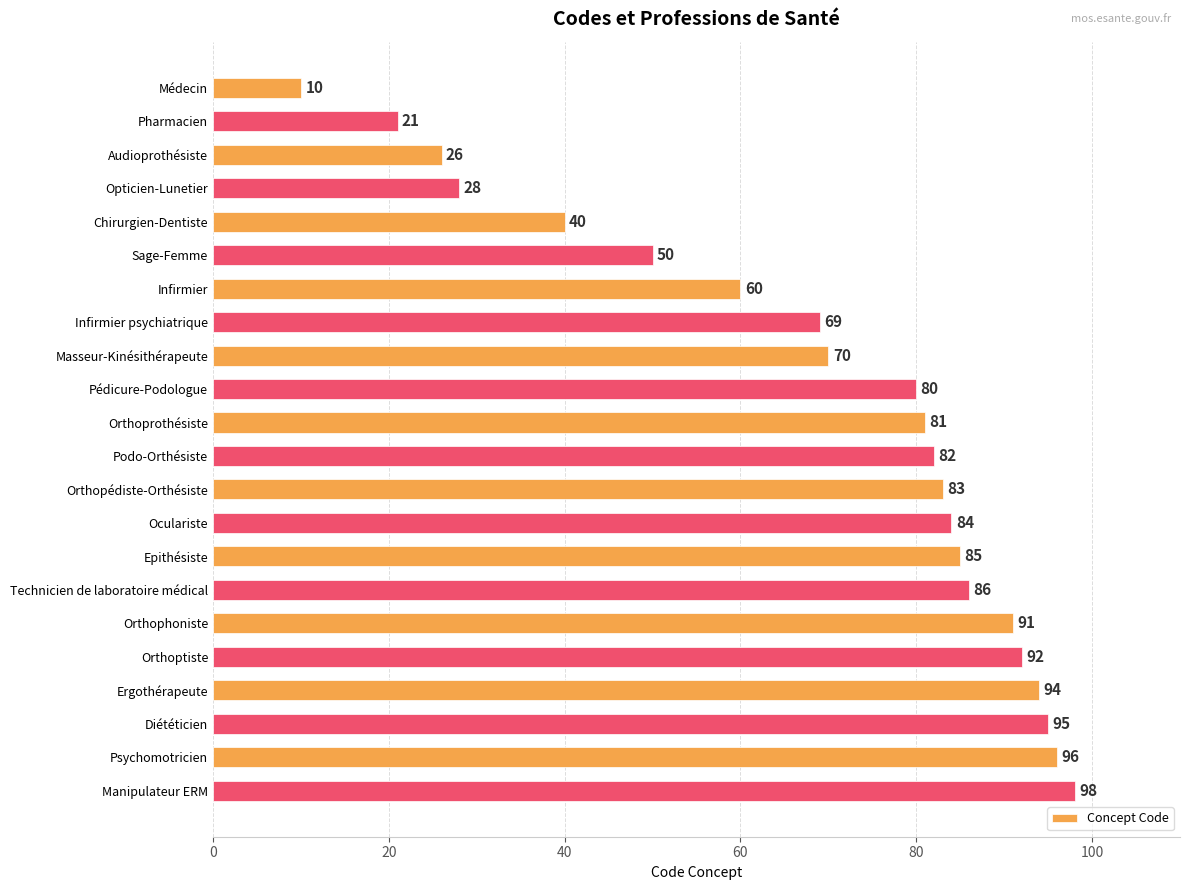

How many values are below 82?

11